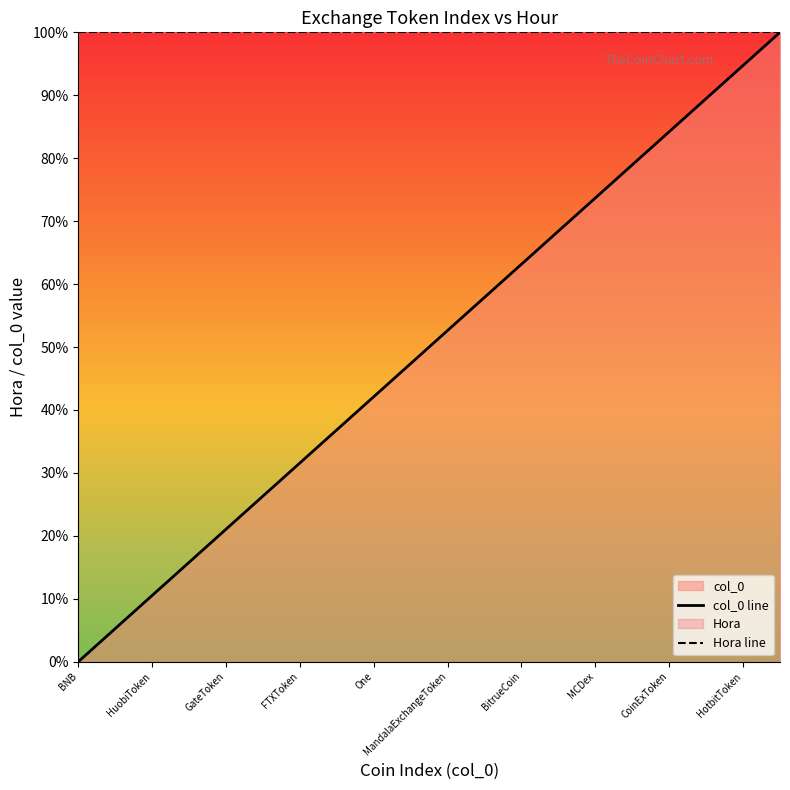

Which series has the largest total across all categories?

Hora line